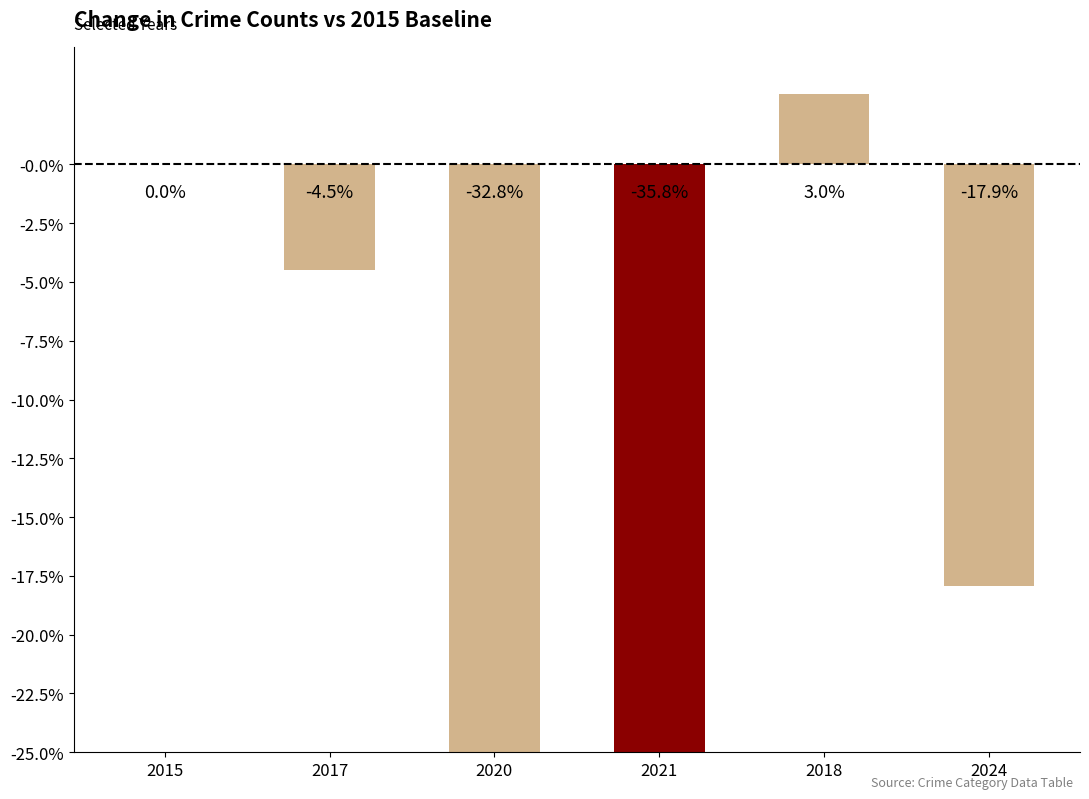

Reading left to right, list all the values displayed in this chart.

2015=0.0	2017=-0.0	2020=-0.3	2021=-0.4	2018=0.0	2024=-0.2